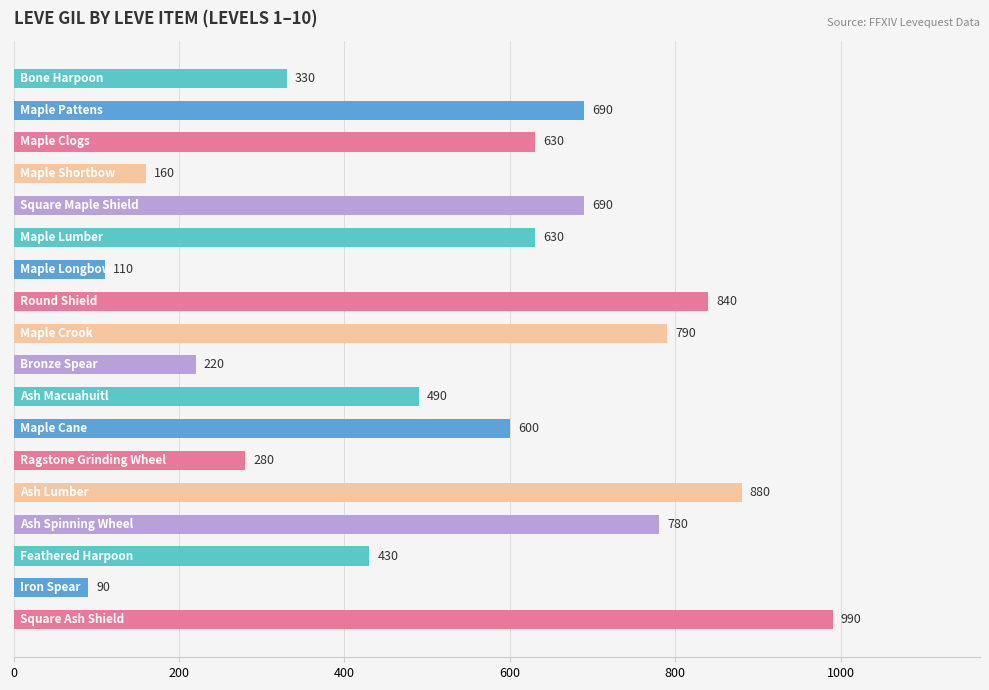

What is the value of the 5th bar from the top?

690